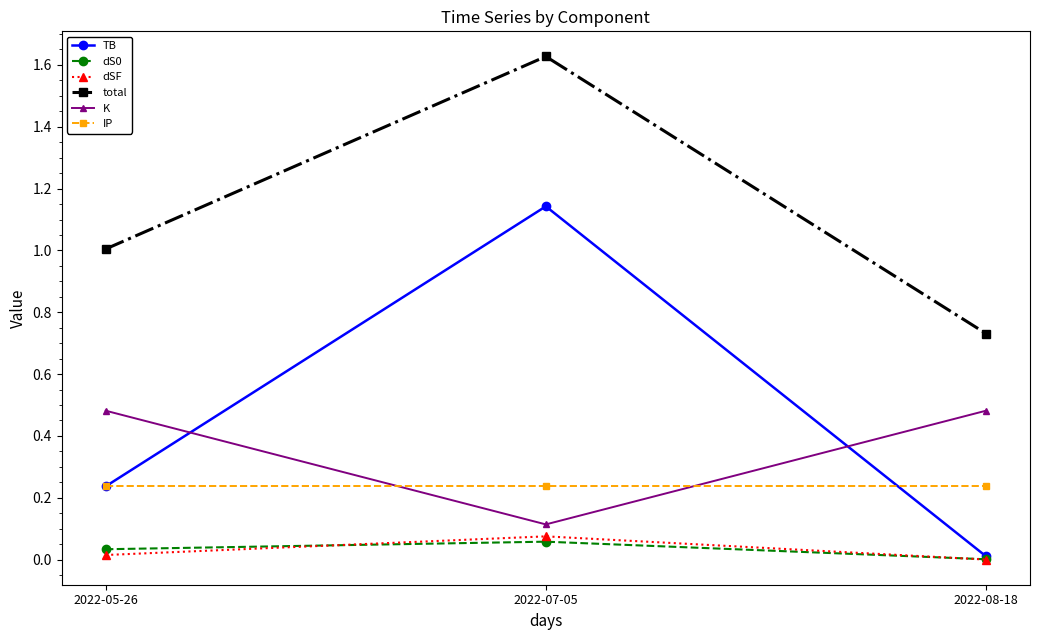

What is the difference between the highest and lowest values at 2022-05-26?

1.0